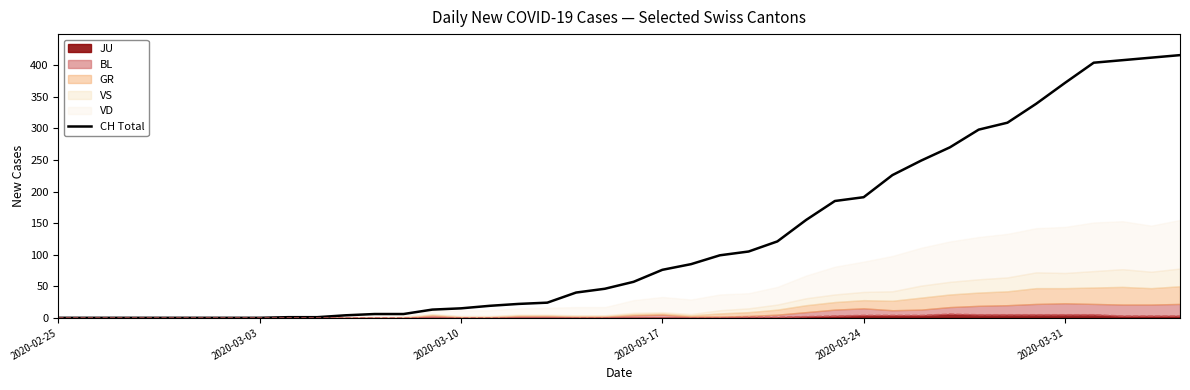

What is the average value?

124